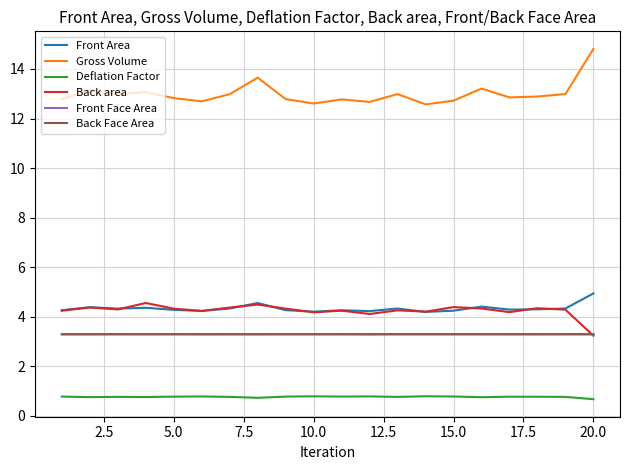

How many distinct data groups are displayed?

6